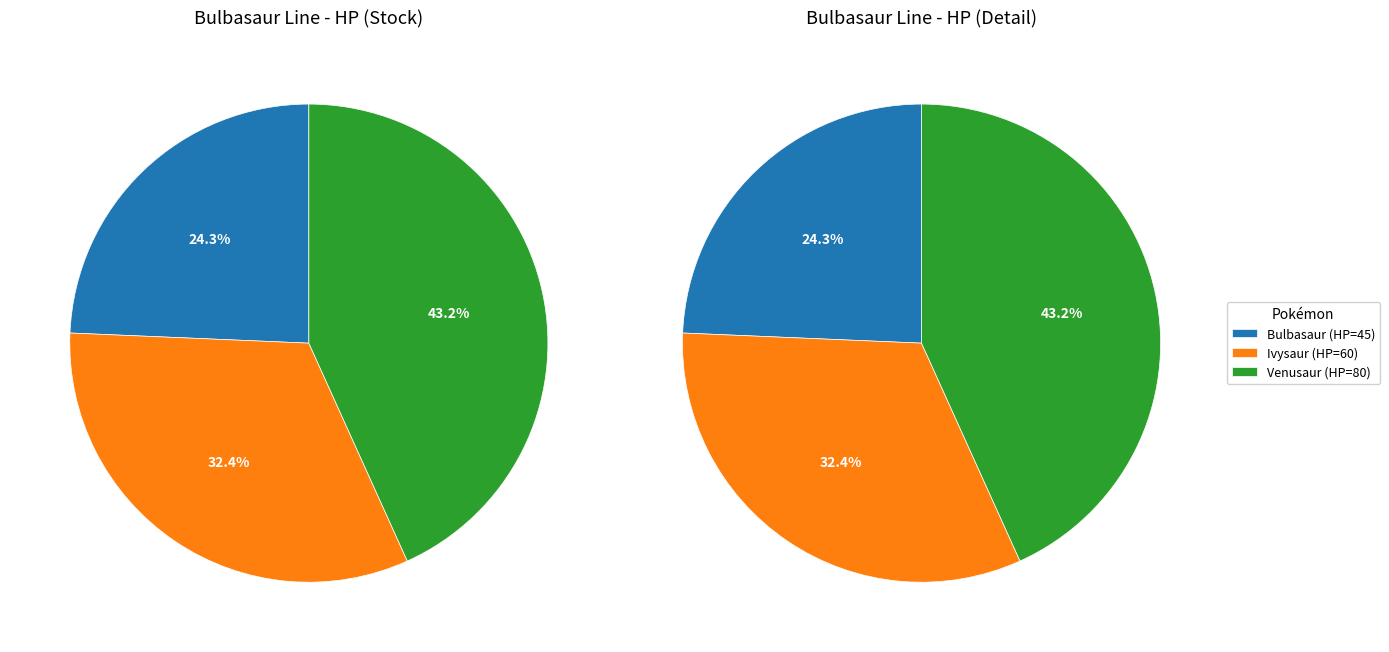

What is the change in value from Bulbasaur to Venusaur?

+35